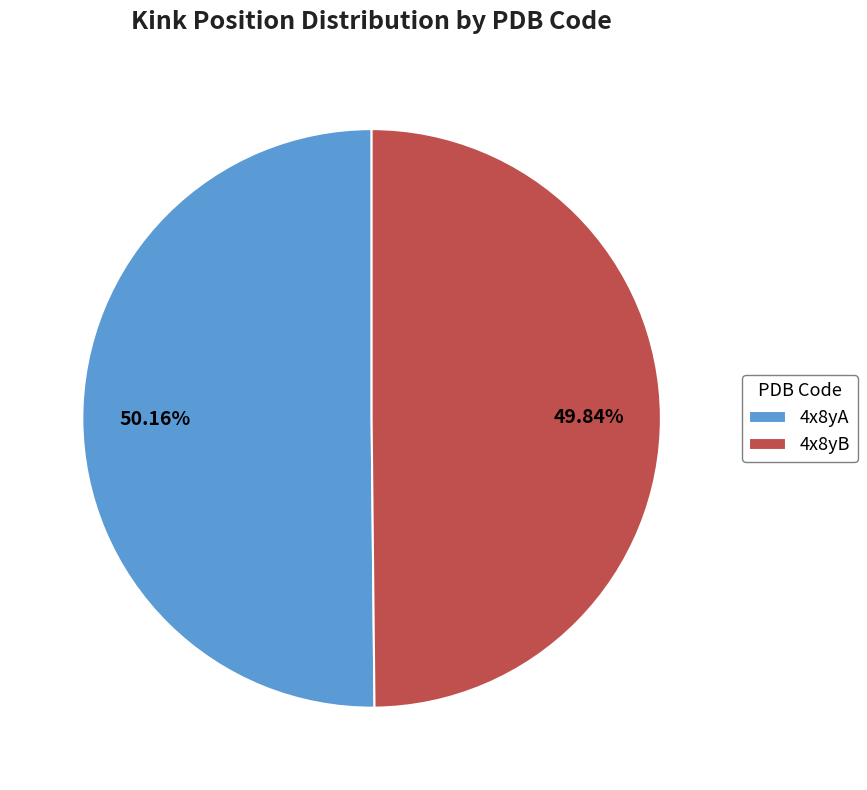

Is there any slice that represents more than half of the pie?

Yes